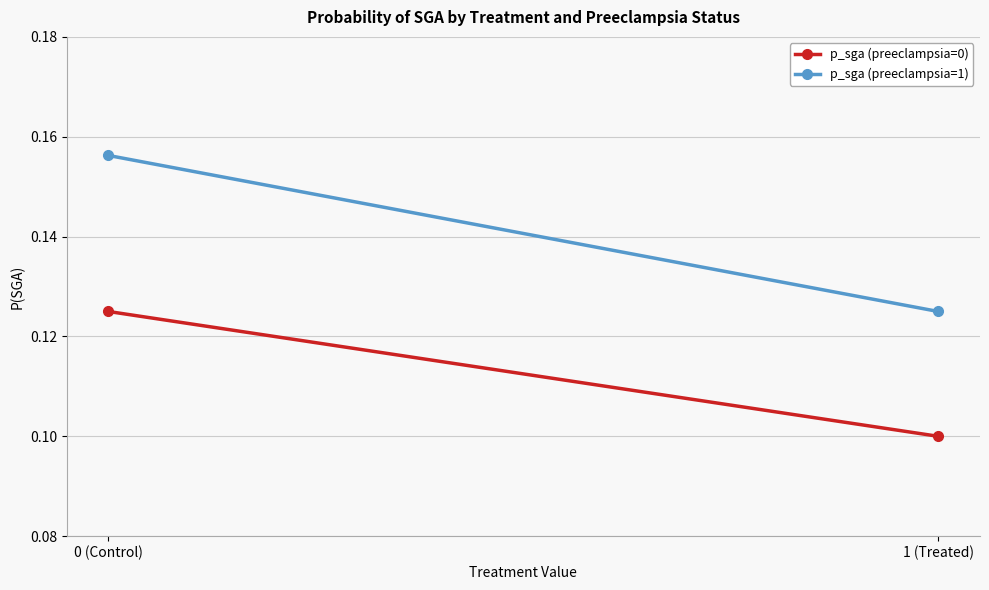

What is the label of the 1st point from the right?

1 (Treated)